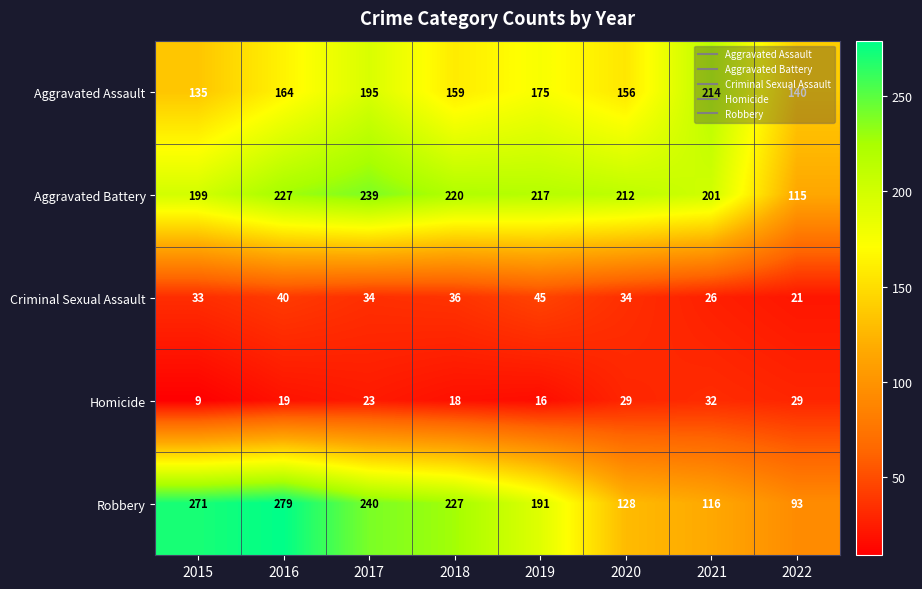

At which category is the sum across all series the highest?

2017